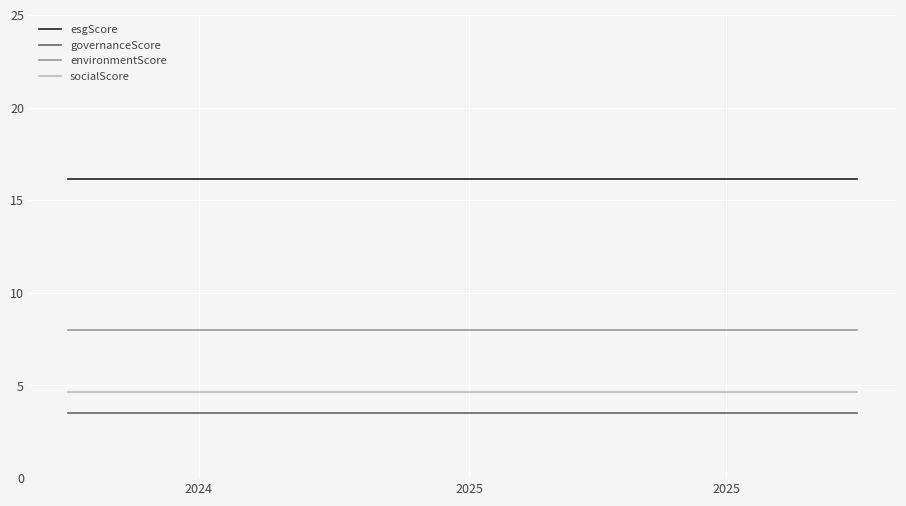

Which series has the largest total across all categories?

esgScore